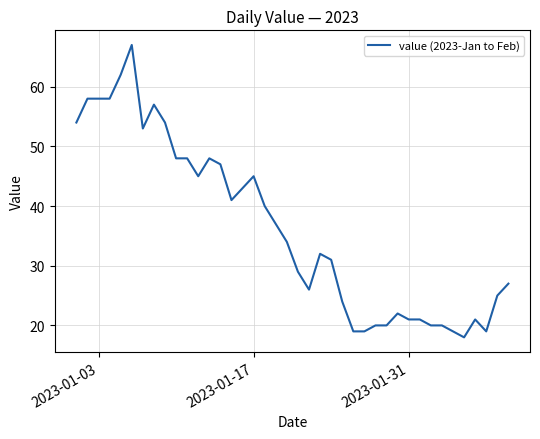

Reading right to left, transcribe all the data shown in this chart.

27	25	19	21	18	19	20	20	21	21	22	20	20	19	19	24	31	32	26	29	34	37	40	45	43	41	47	48	45	48	48	54	57	53	67	62	58	58	58	54